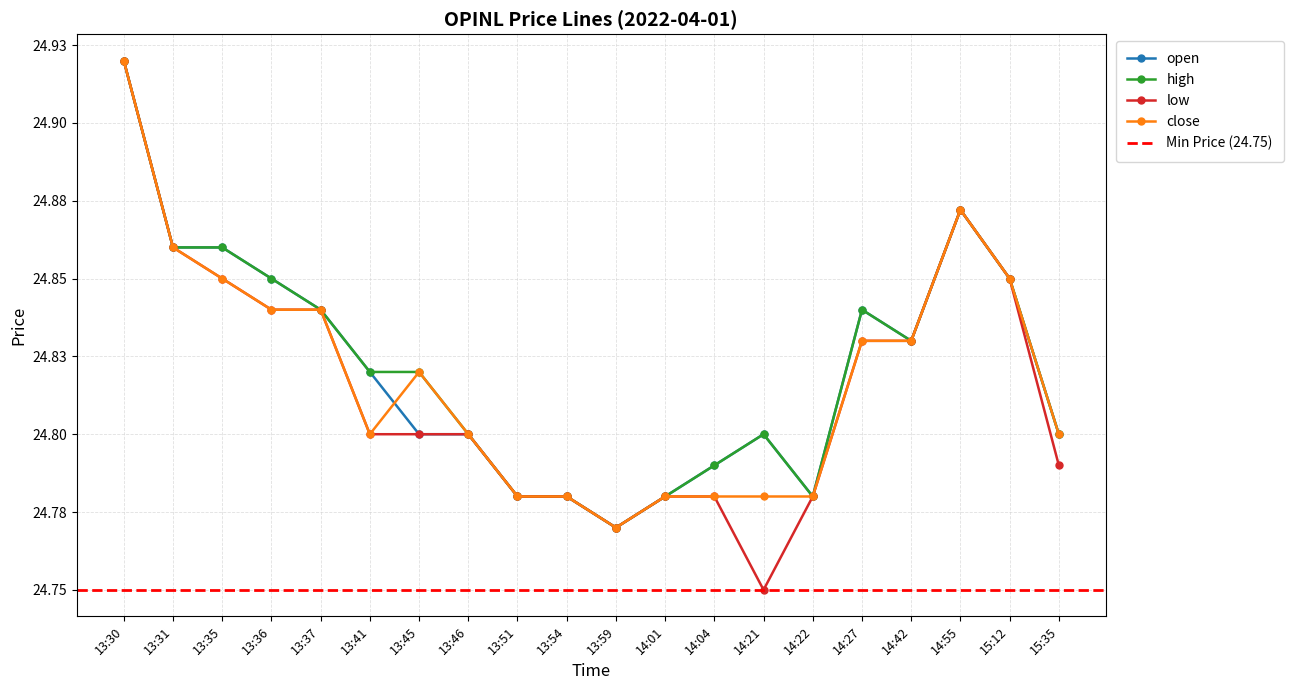

Which series has the largest total across all categories?

high